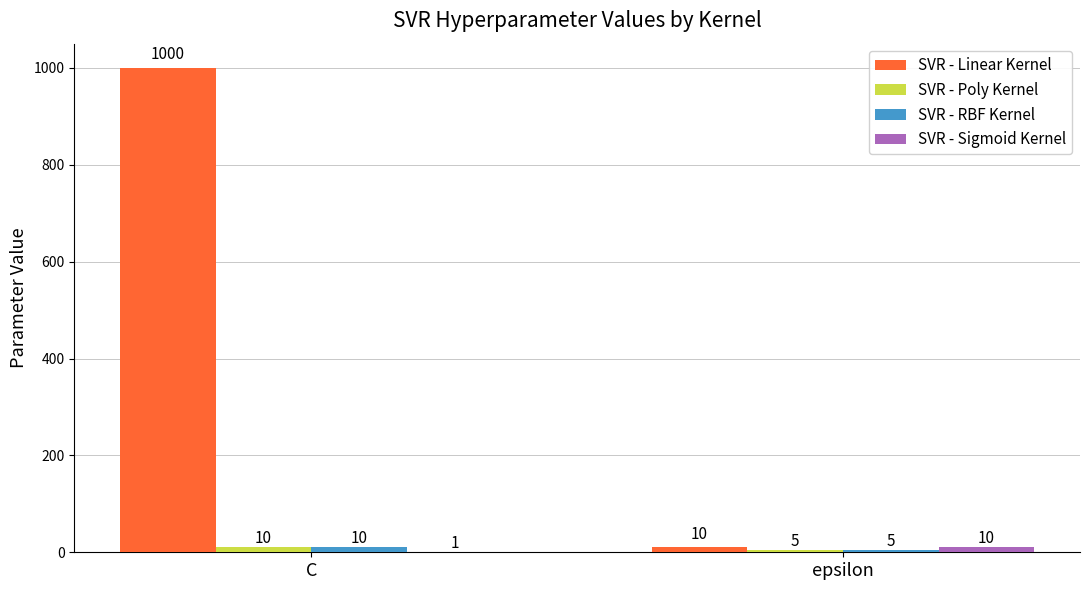

Are the bars horizontal?

No